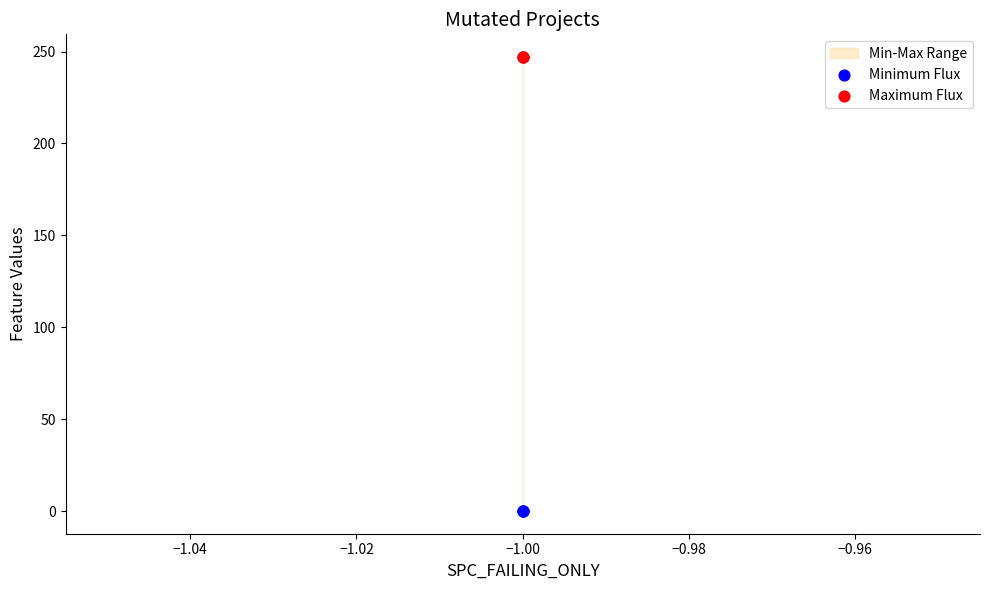

Which series contains the highest Y value?

Maximum Flux